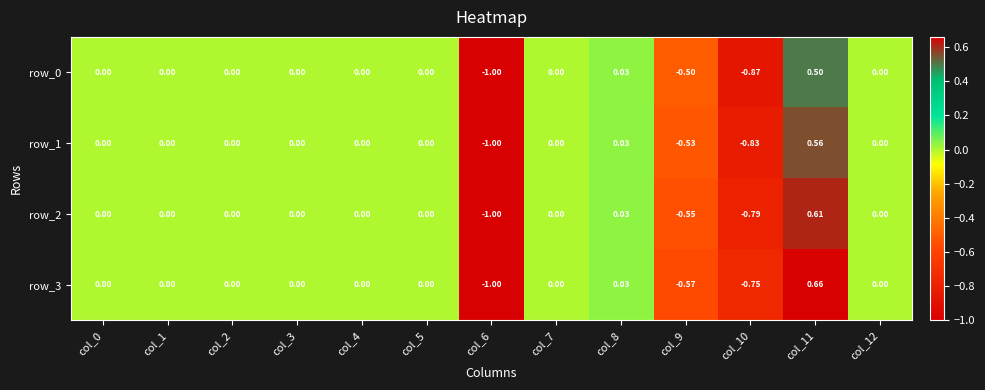

How many values in the row_1 series are below 0?

3